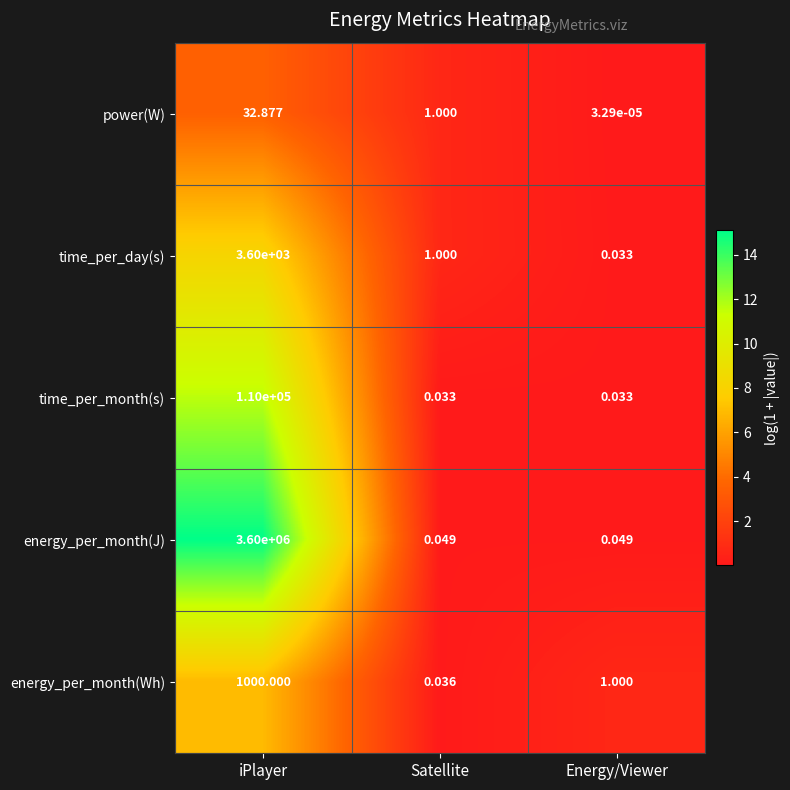

Which category has the lowest value across all series?

Energy/Viewer